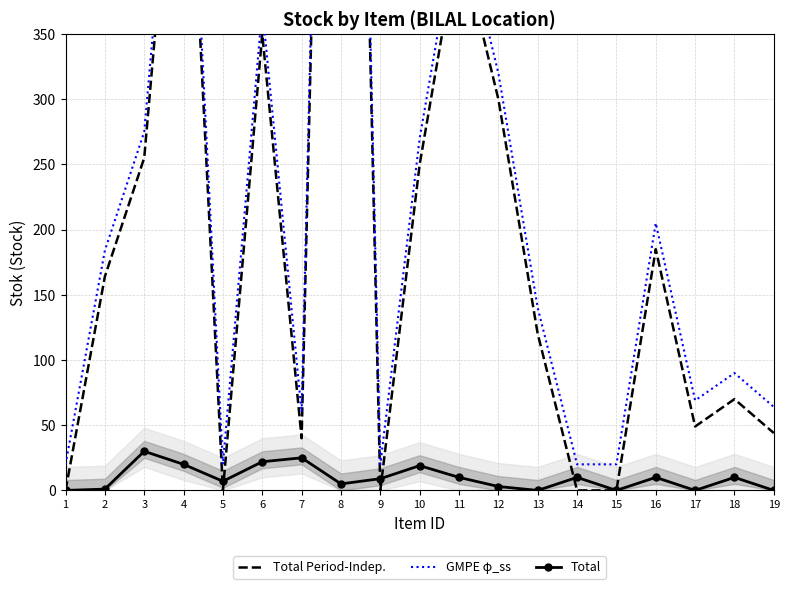

What is the value of the GMPE φ_ss point at the 13th from the left?

140